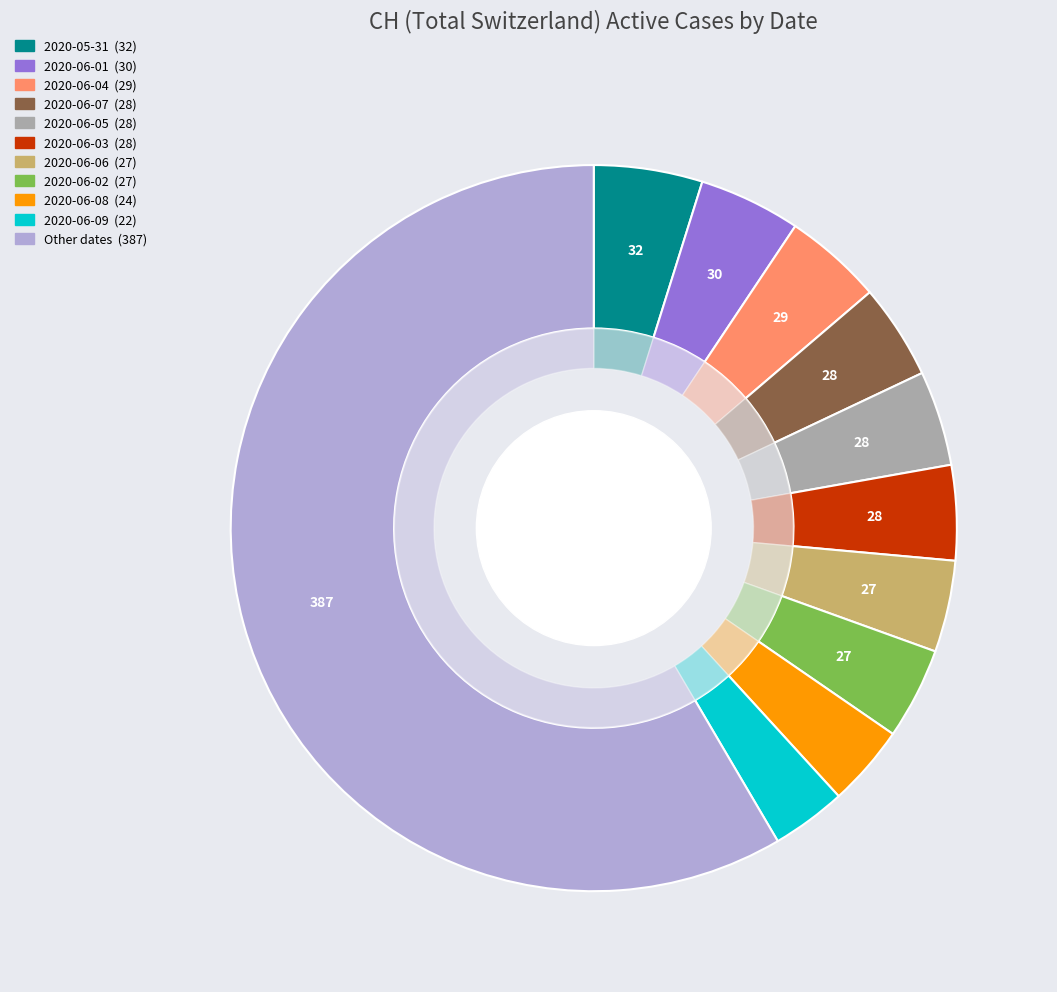

The 2020-06-05 slice represents 1% of the pie. True or false?

False